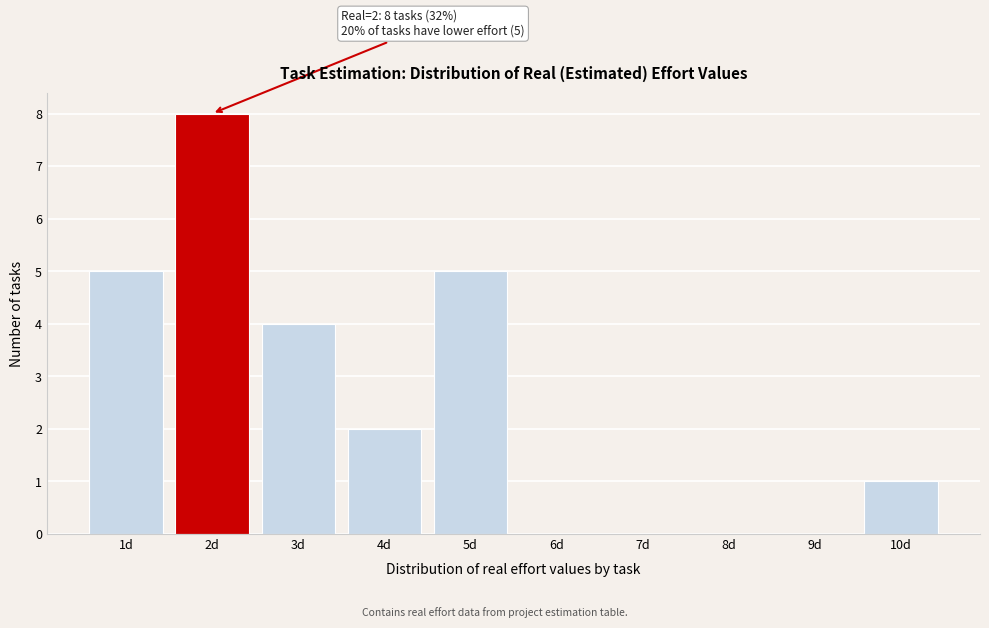

Which range on the x-axis has the tallest bar?

1.5 to 2.5